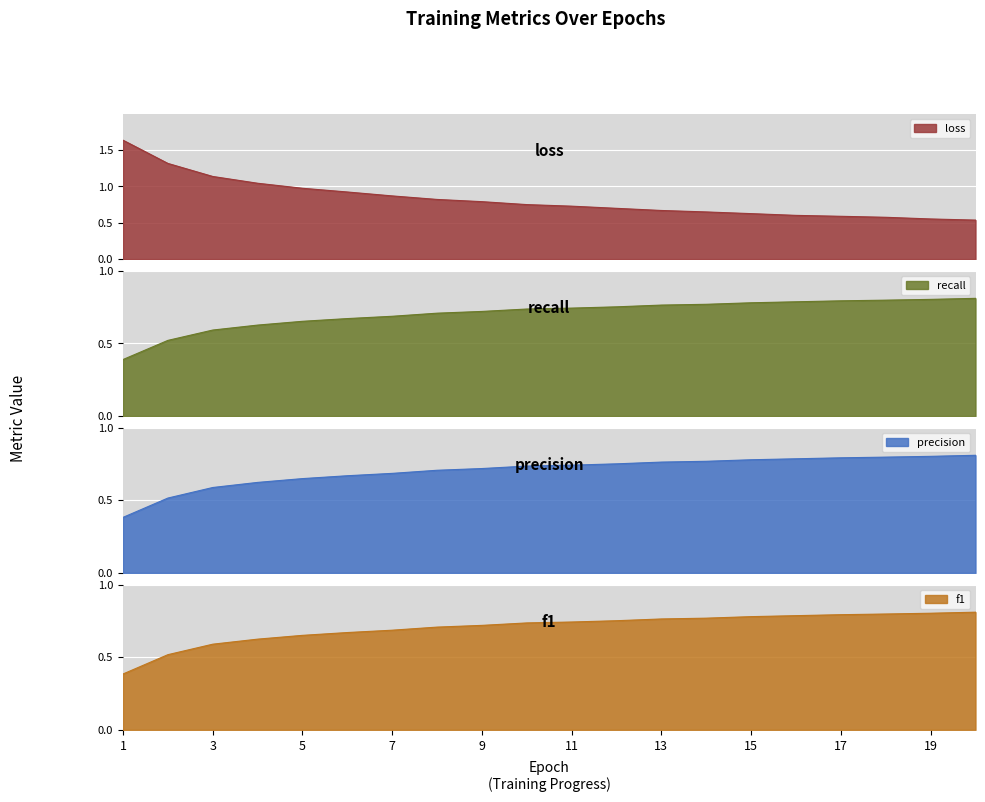

Is it true that f1 equals 0.8 at 17?

True